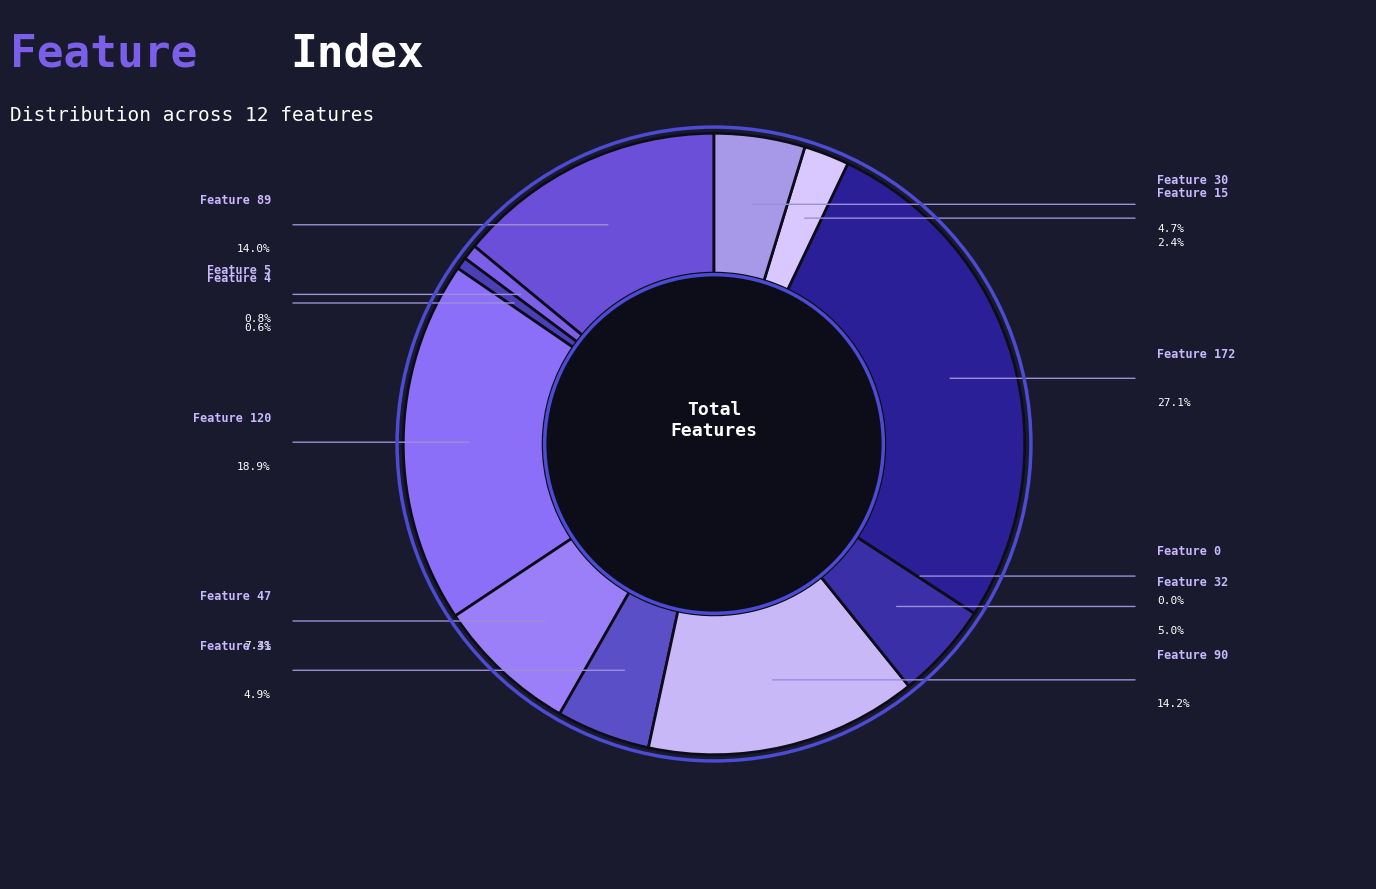

Count the number of slices in the pie.

12